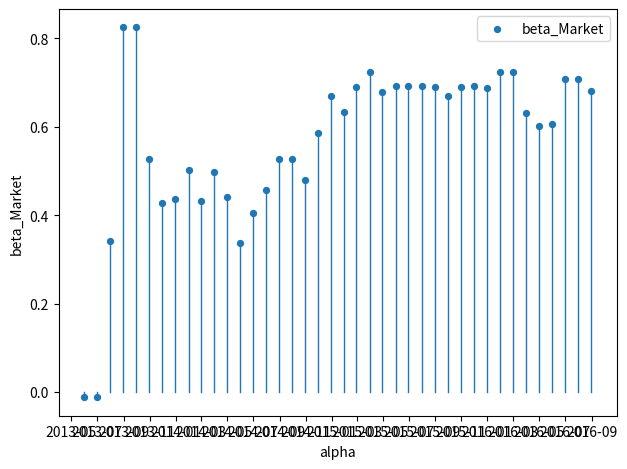

What is the range of X values (max minus min)?

1188.0